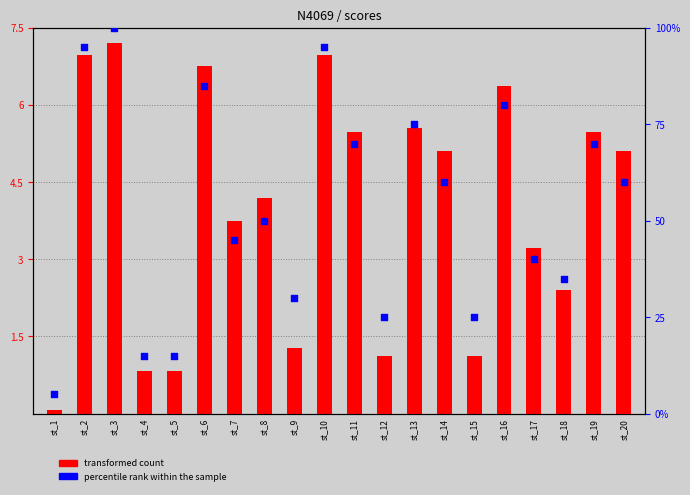

At how many categories does at least one series exceed 33?

14